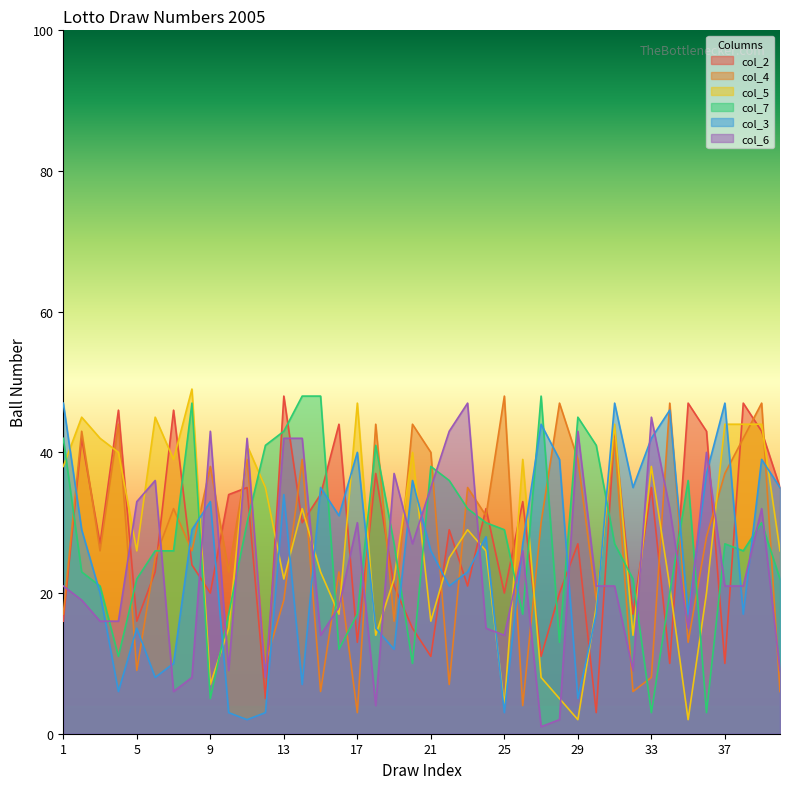

At which category does the chart reach its minimum across all series?

27